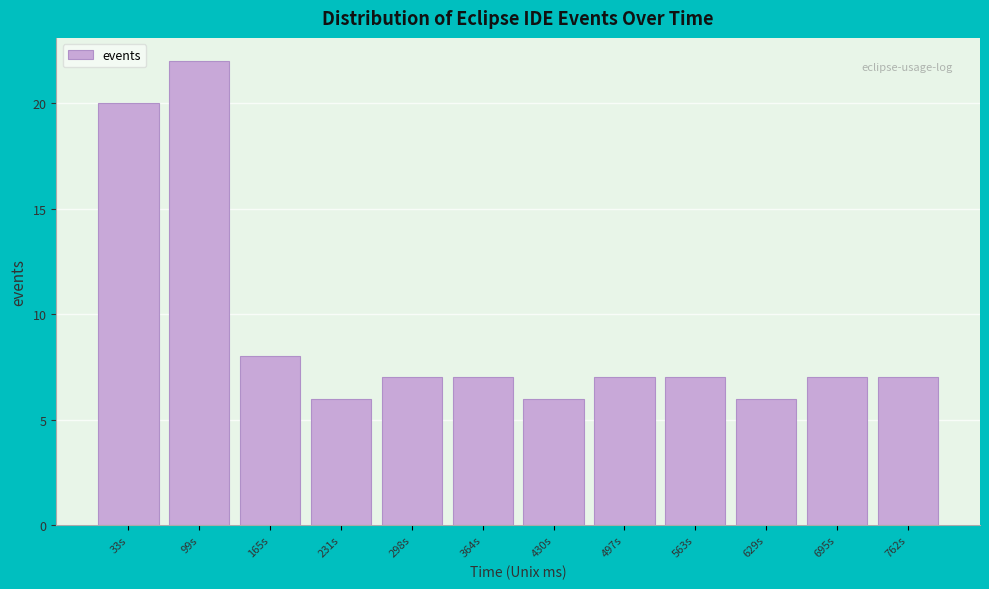

Reading left to right, transcribe this chart: for each bar, give the range it covers on the x-axis and its height. Neither the bar edges nor the heights are printed on the chart, so give them approximately, as read against the axes.

0 to 70: 20
70 to 130: 22
130 to 200: 8
200 to 270: 6
270 to 330: 7
330 to 400: 7
400 to 460: 6
460 to 530: 7
530 to 600: 7
600 to 660: 6
660 to 730: 7
730 to 800: 7